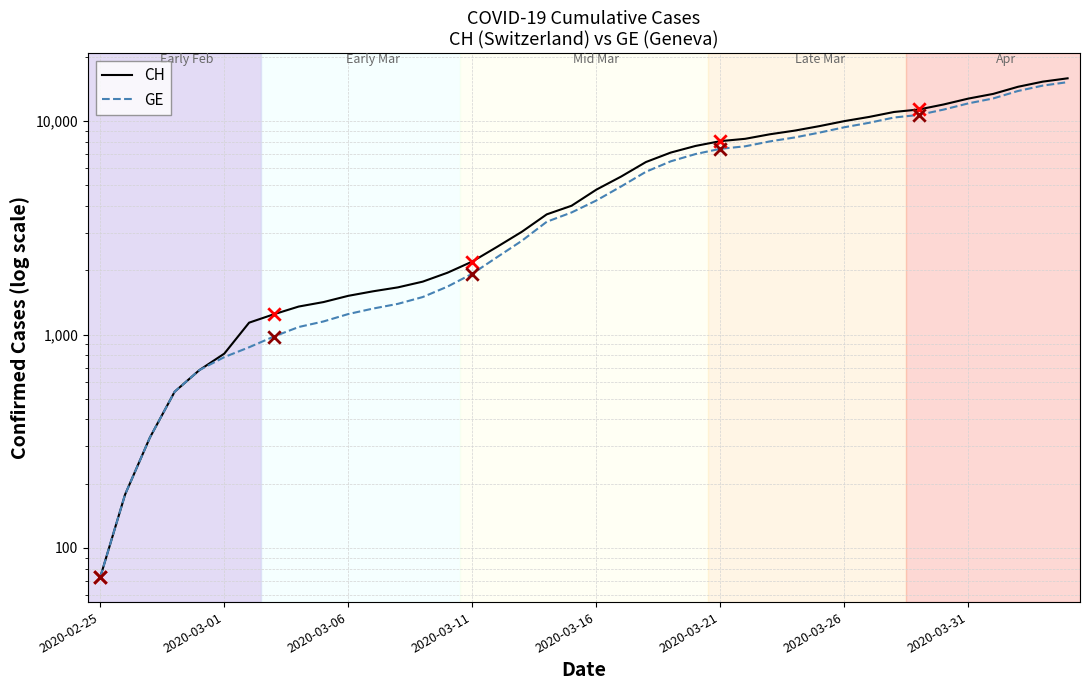

Which series contains the lowest Y value?

CH